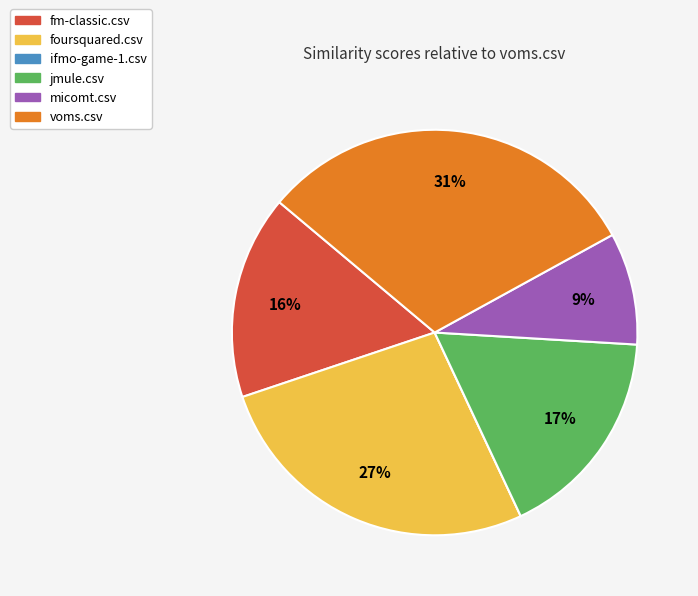

Which category has the biggest portion of the pie?

voms.csv